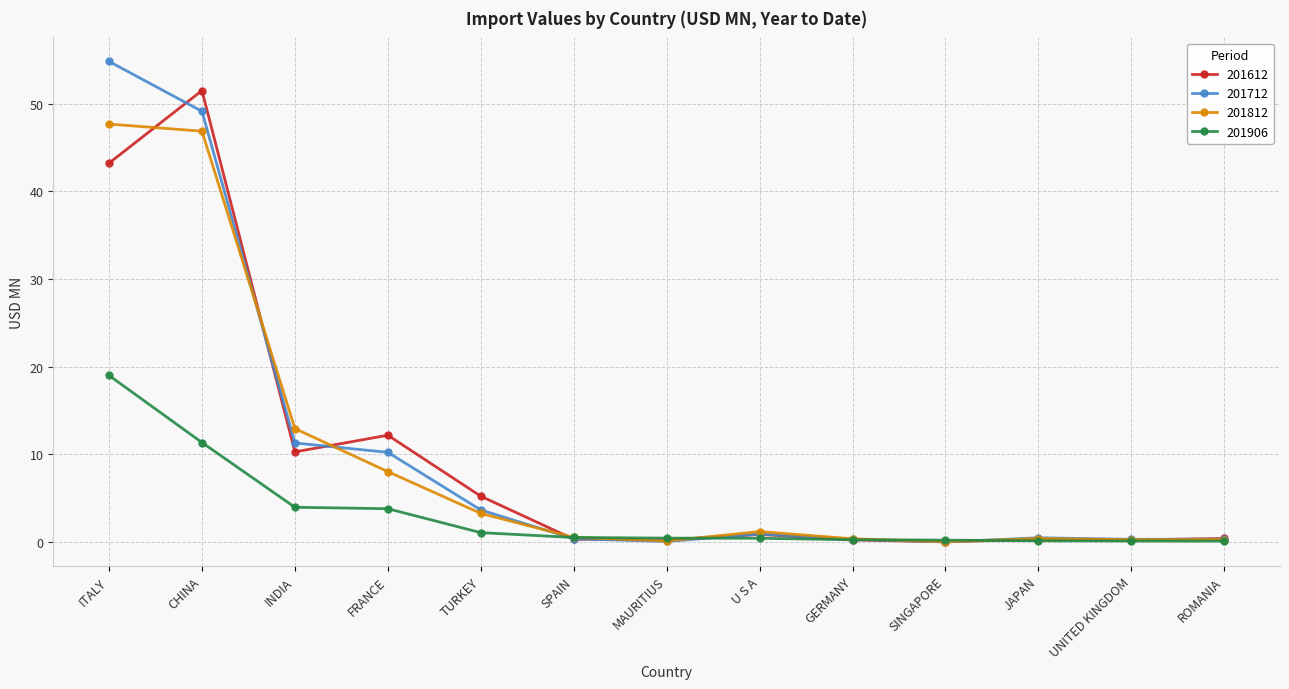

Which series changed the most between CHINA and FRANCE?

201612